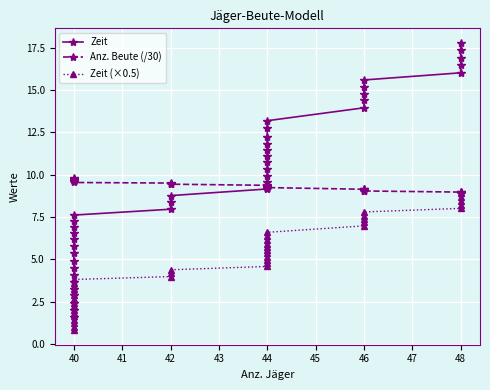

Which series has the largest range (max minus min)?

Zeit